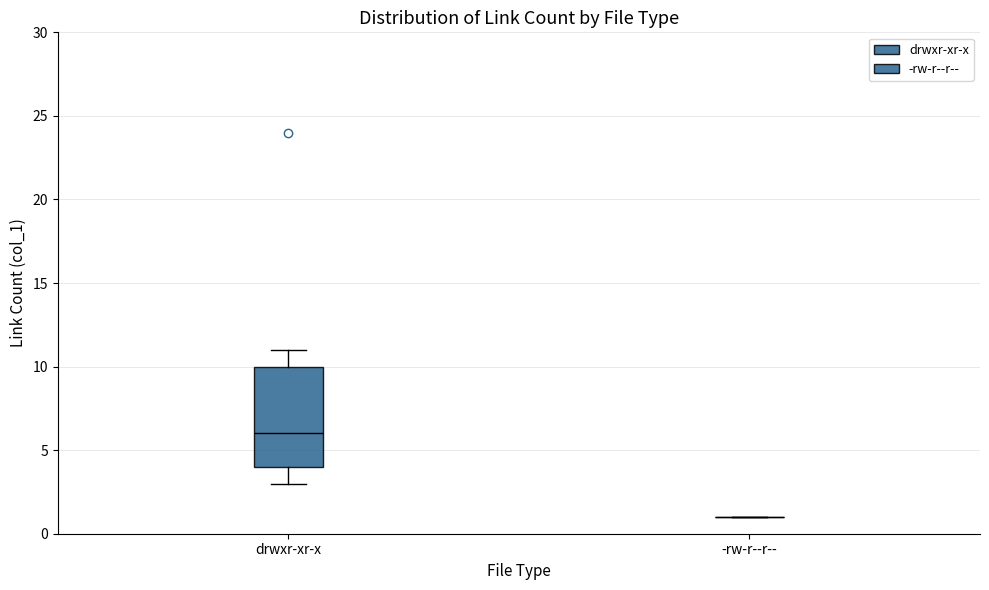

Reading left to right, transcribe this box plot: for each box, give where its median line is, the range the box spans, and where its two whiskers end, as read against the y-axis. The values are not printed on the chart, so give them approximately, as read against the axis.

drwxr-xr-x: median 6, box 4 to 10, whiskers 3 to 11
-rw-r--r--: box collapsed to a line at 1, whiskers 1 to 1